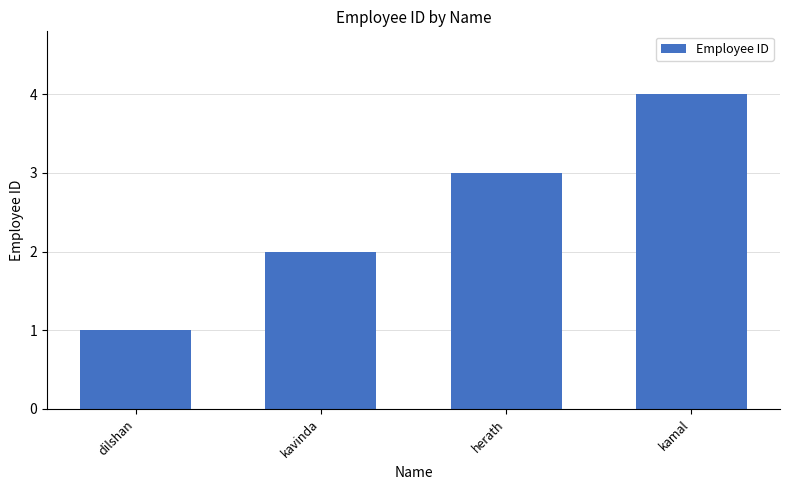

Rank the categories by value from lowest to highest.

dilshan, kavinda, herath, kamal